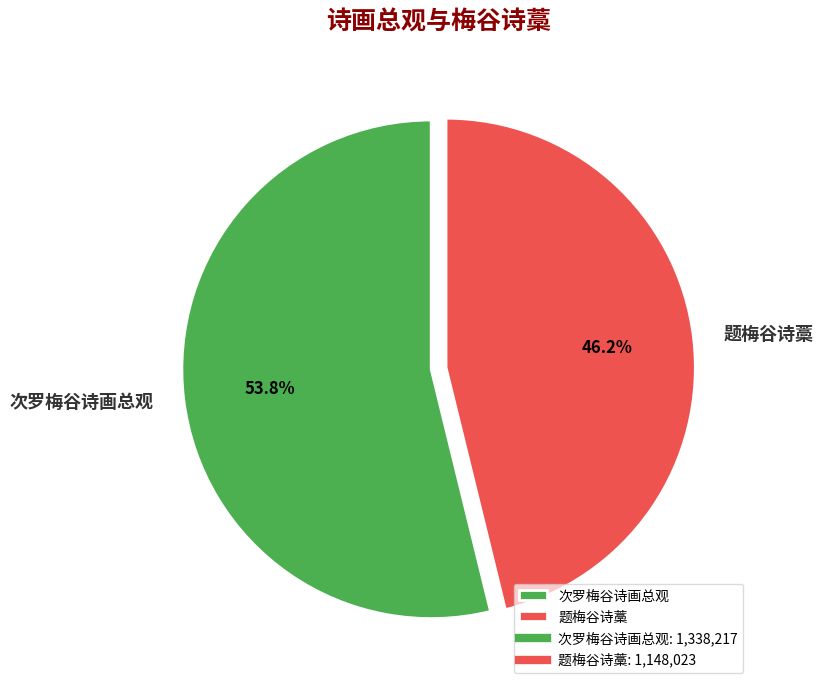

Count the number of slices in the pie.

2